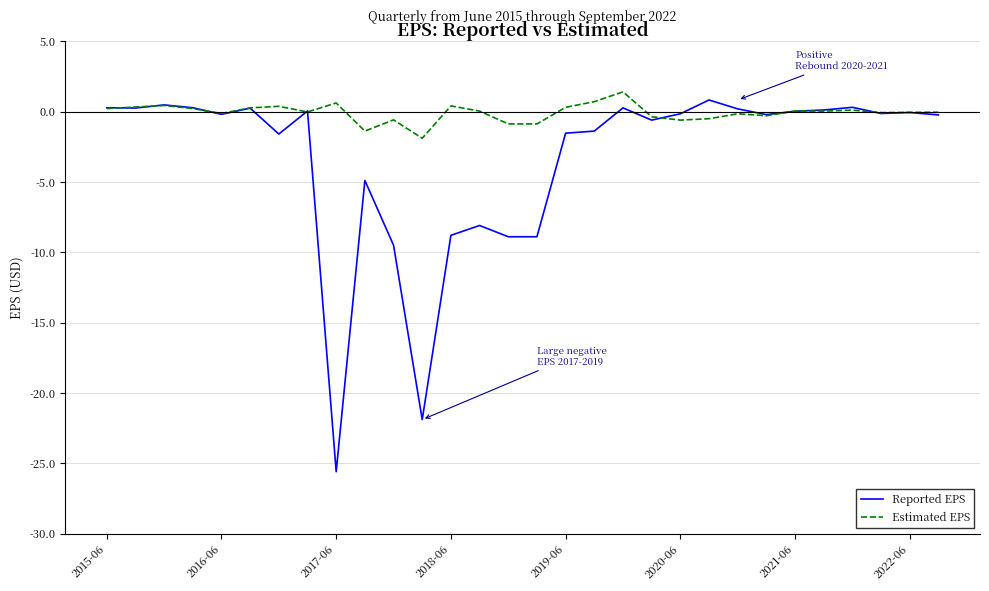

Rank the series by their average value, from lowest to highest.

Reported EPS, Estimated EPS